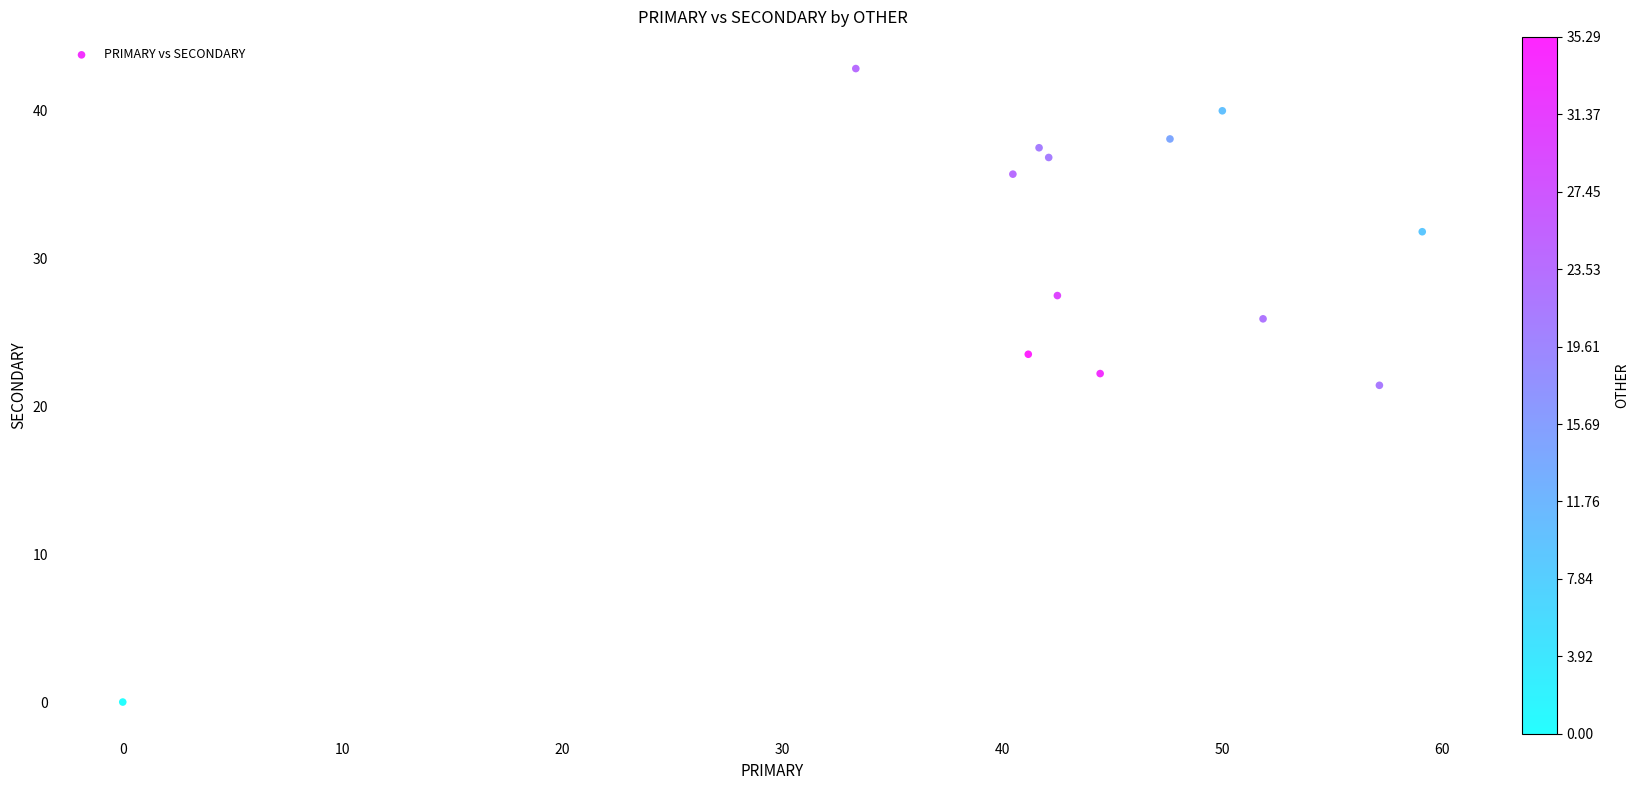

What is the range of X values (max minus min)?

59.1